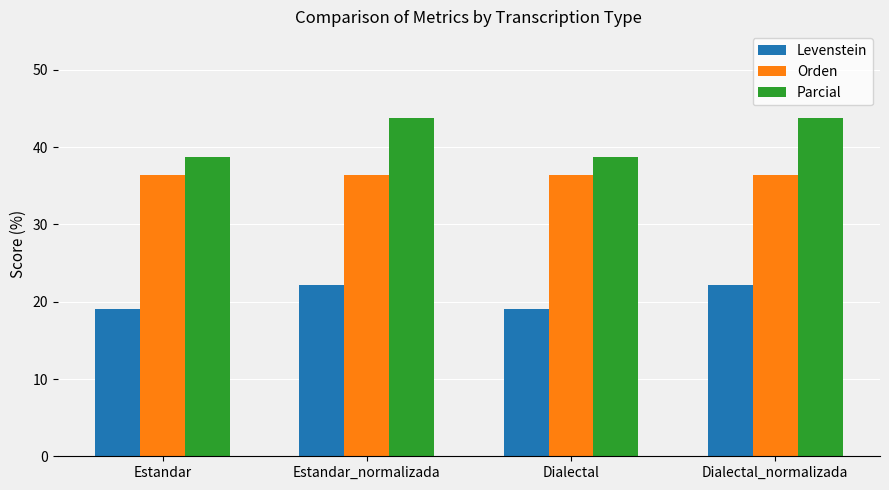

What is the spread (max minus min) of values at Estandar?

19.7